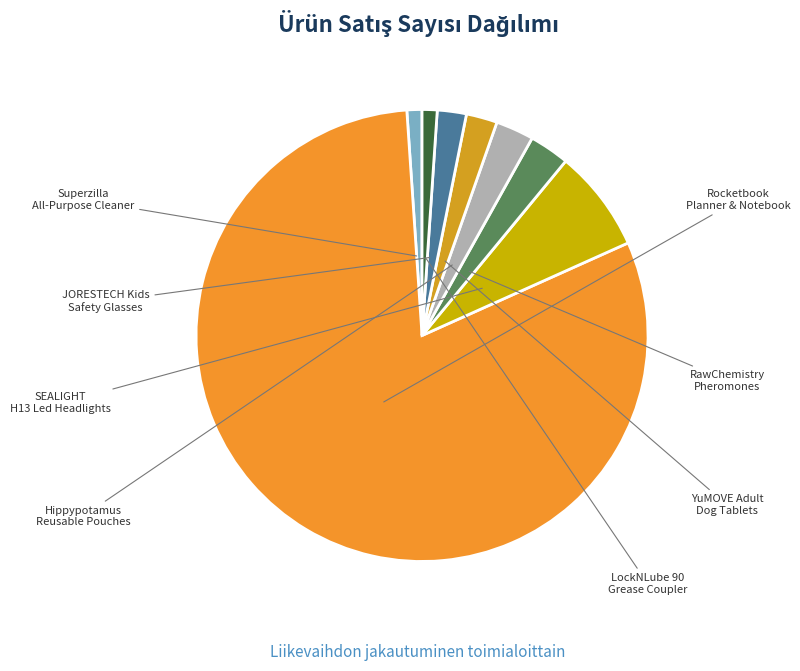

To the nearest percent, what percentage of the pie is Hippypotamus Reusable Pouches?

3%